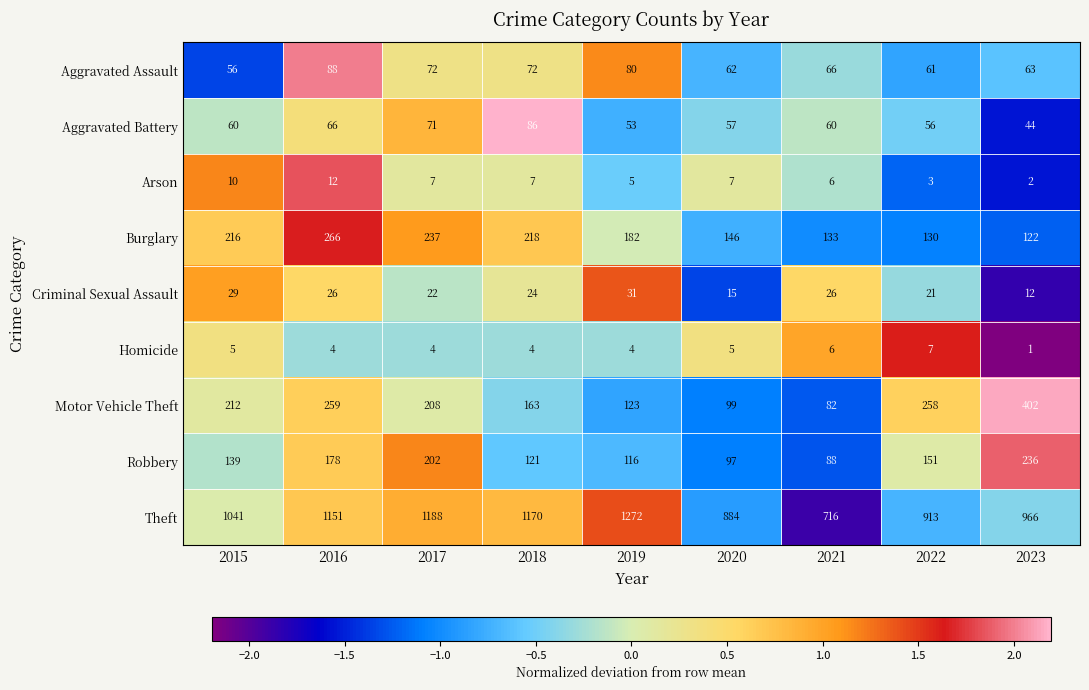

What is the total value across all series at 2019?

1866